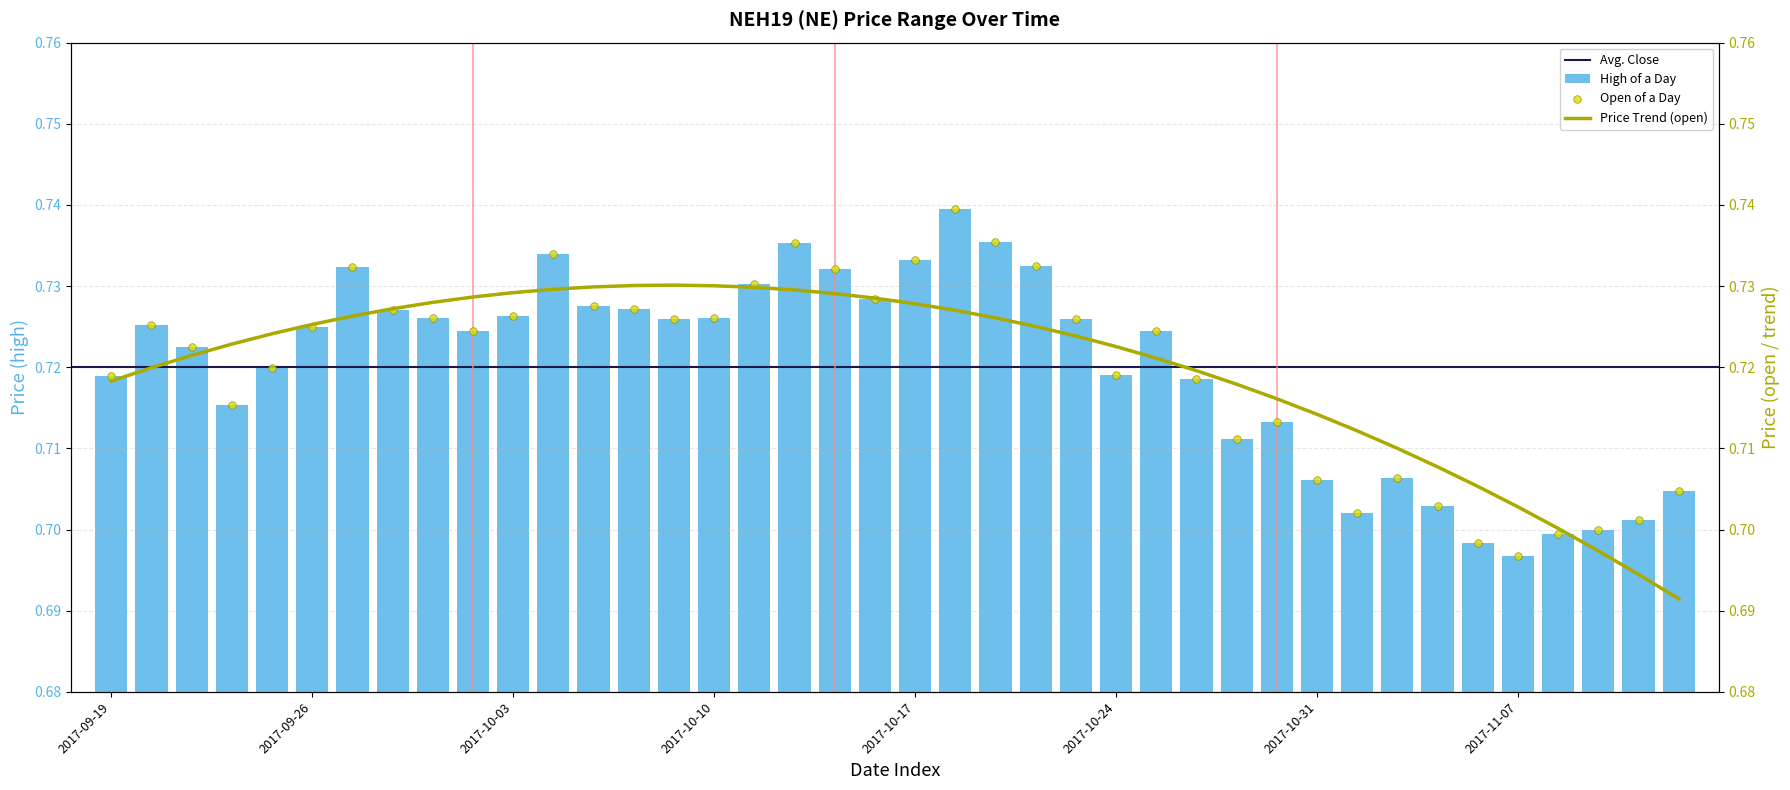

Which series has the largest Y range (max minus min)?

high